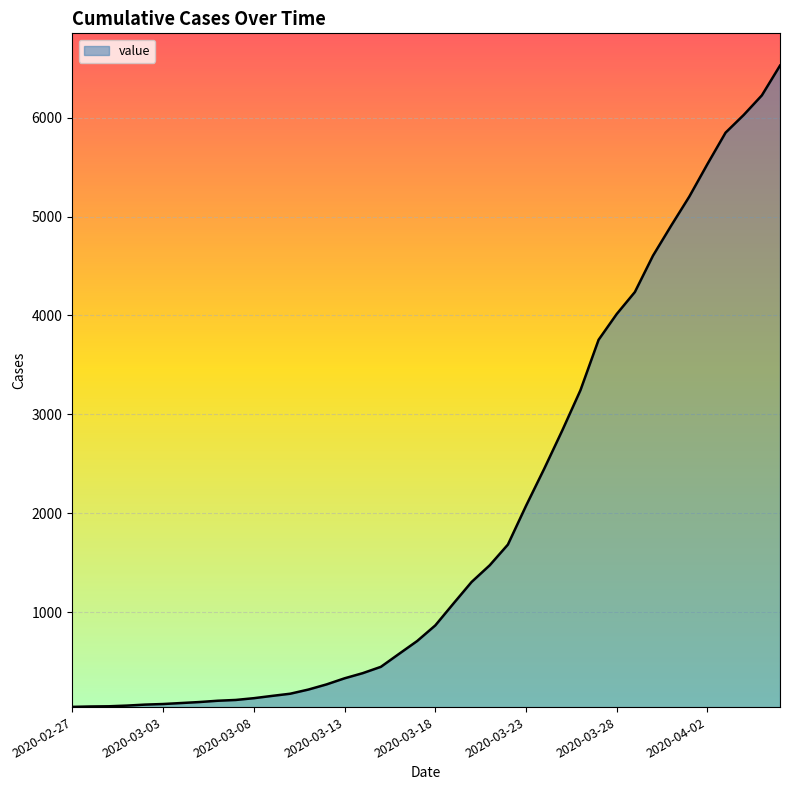

What is the average value?

1950